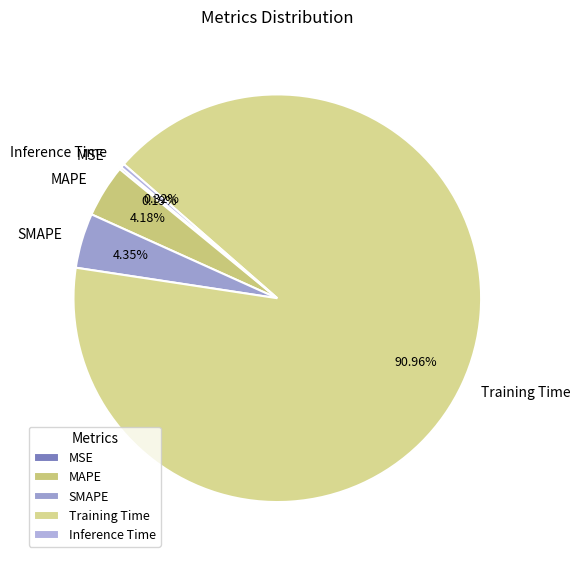

Combined, do Inference Time and Training Time account for over 50%?

Yes